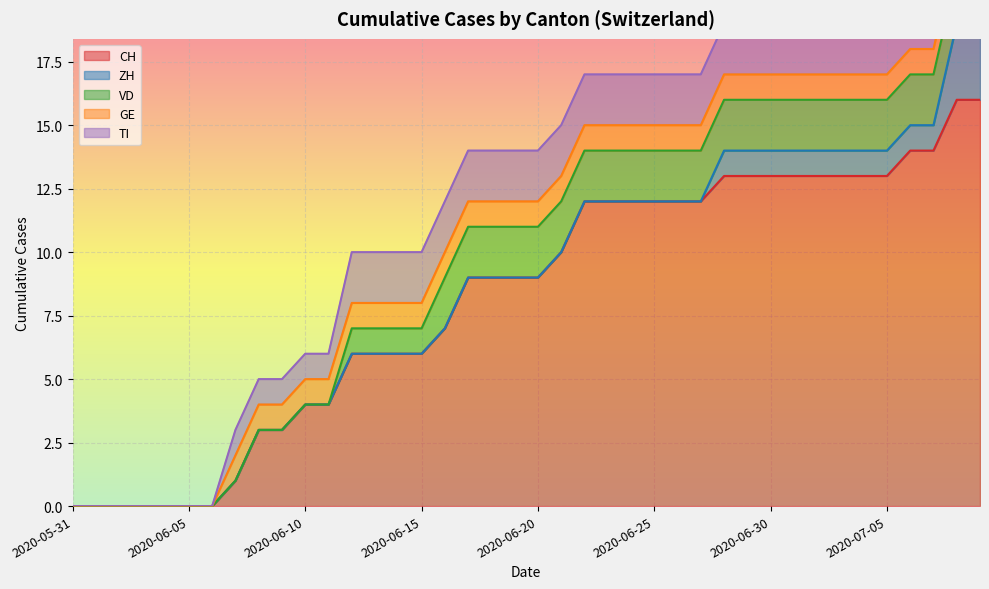

What are all the series names shown in the legend?

CH, ZH, VD, GE, TI